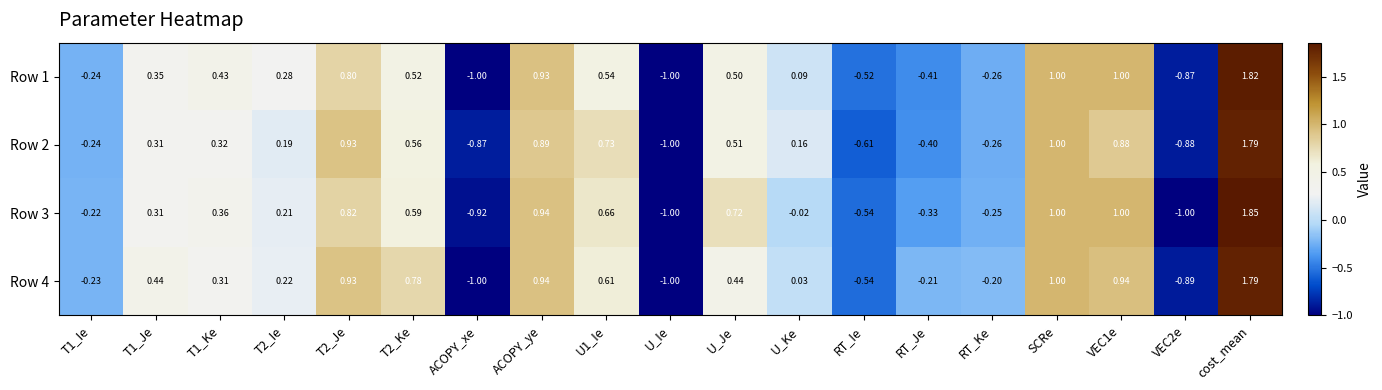

At which category is the sum across all series the highest?

cost_mean